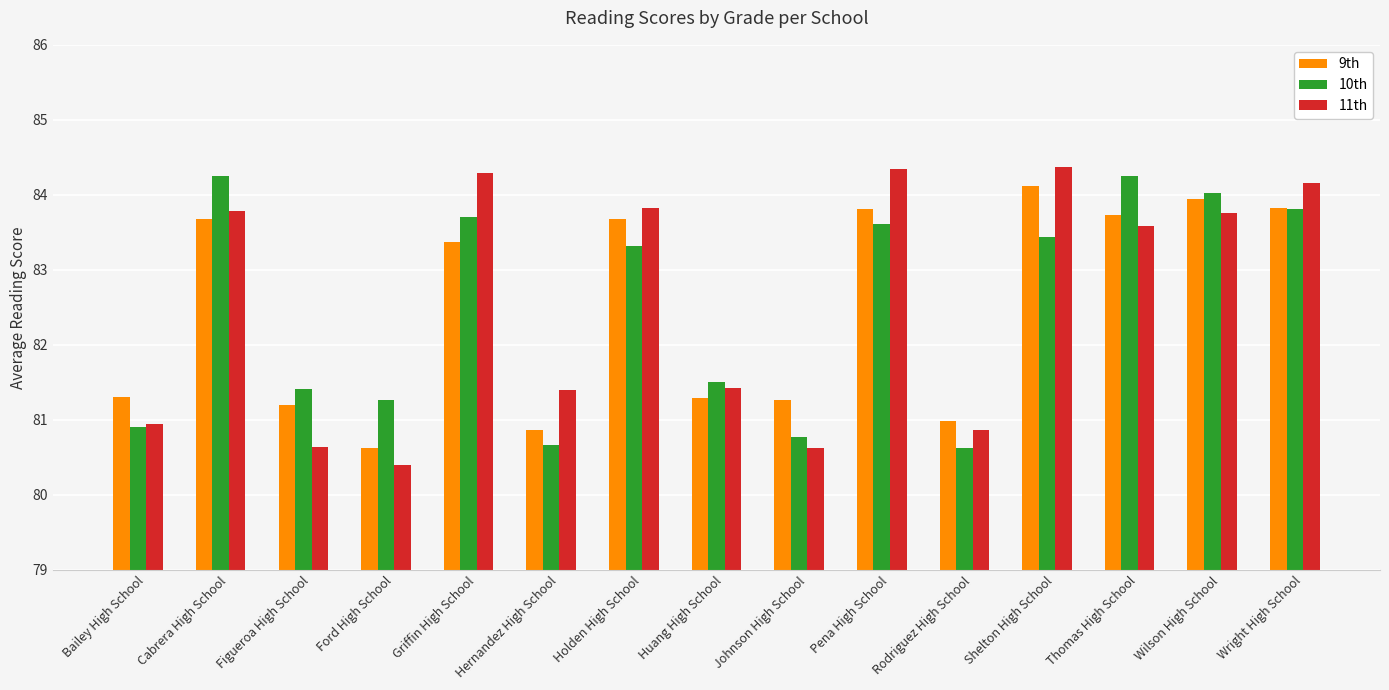

Is the value of 10th at Pena High School greater than the value of 9th at Figueroa High School?

Yes